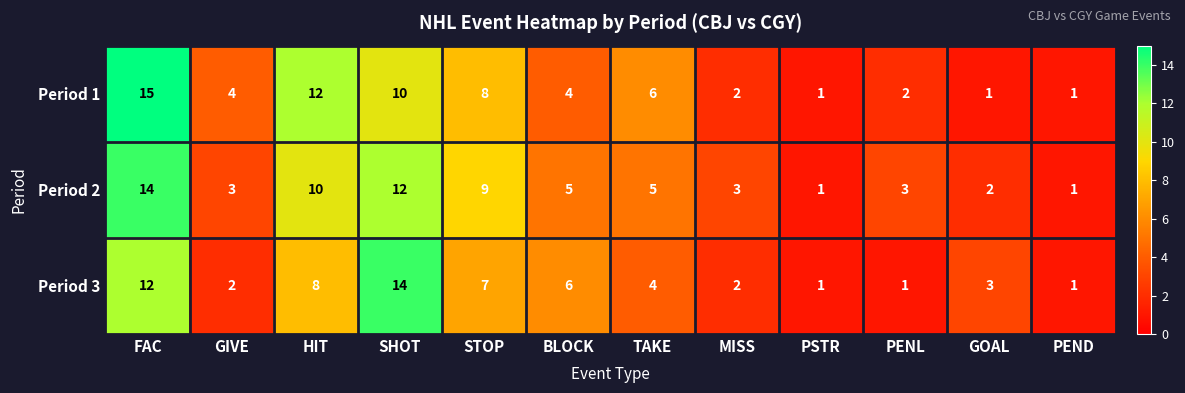

Which category has the highest value in the Period 3 series?

SHOT